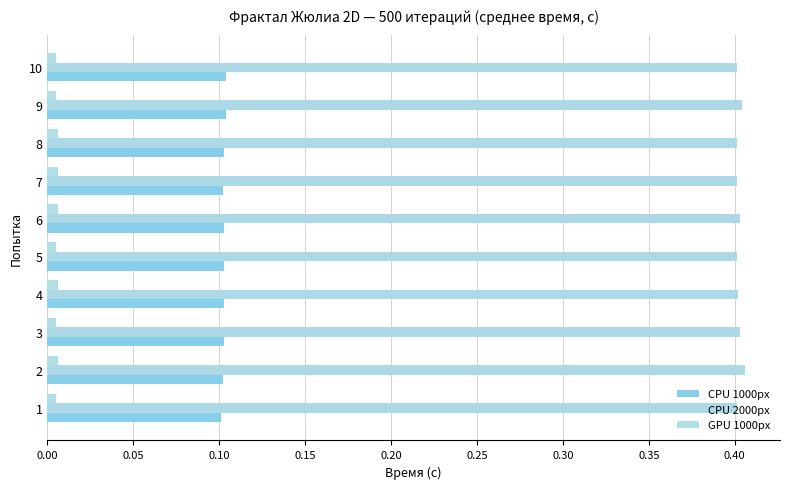

What are all the series names shown in the legend?

CPU 1000px, CPU 2000px, GPU 1000px